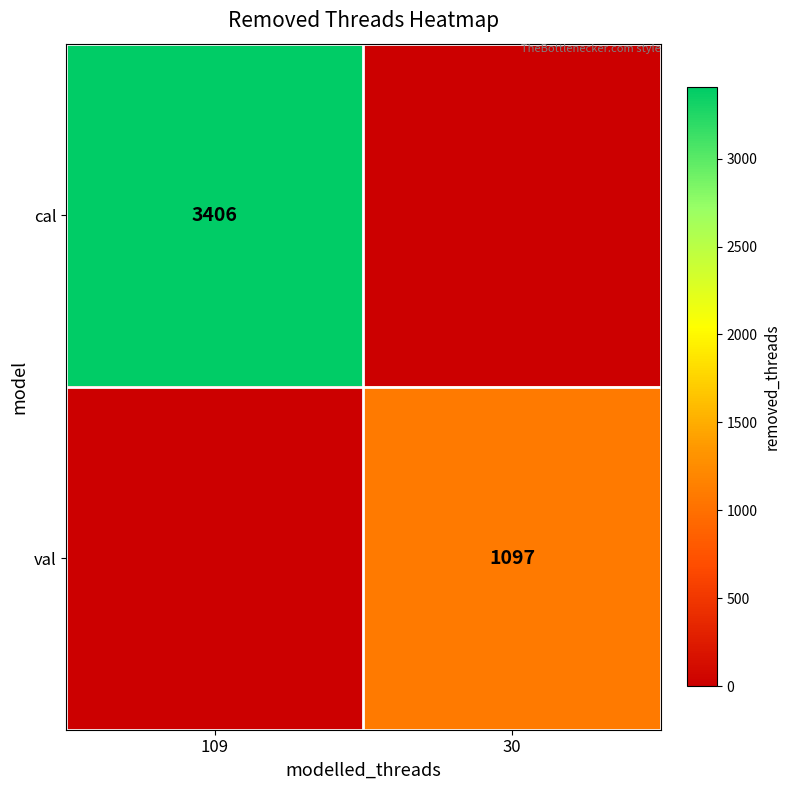

What is the spread (max minus min) of values at 30?

1097